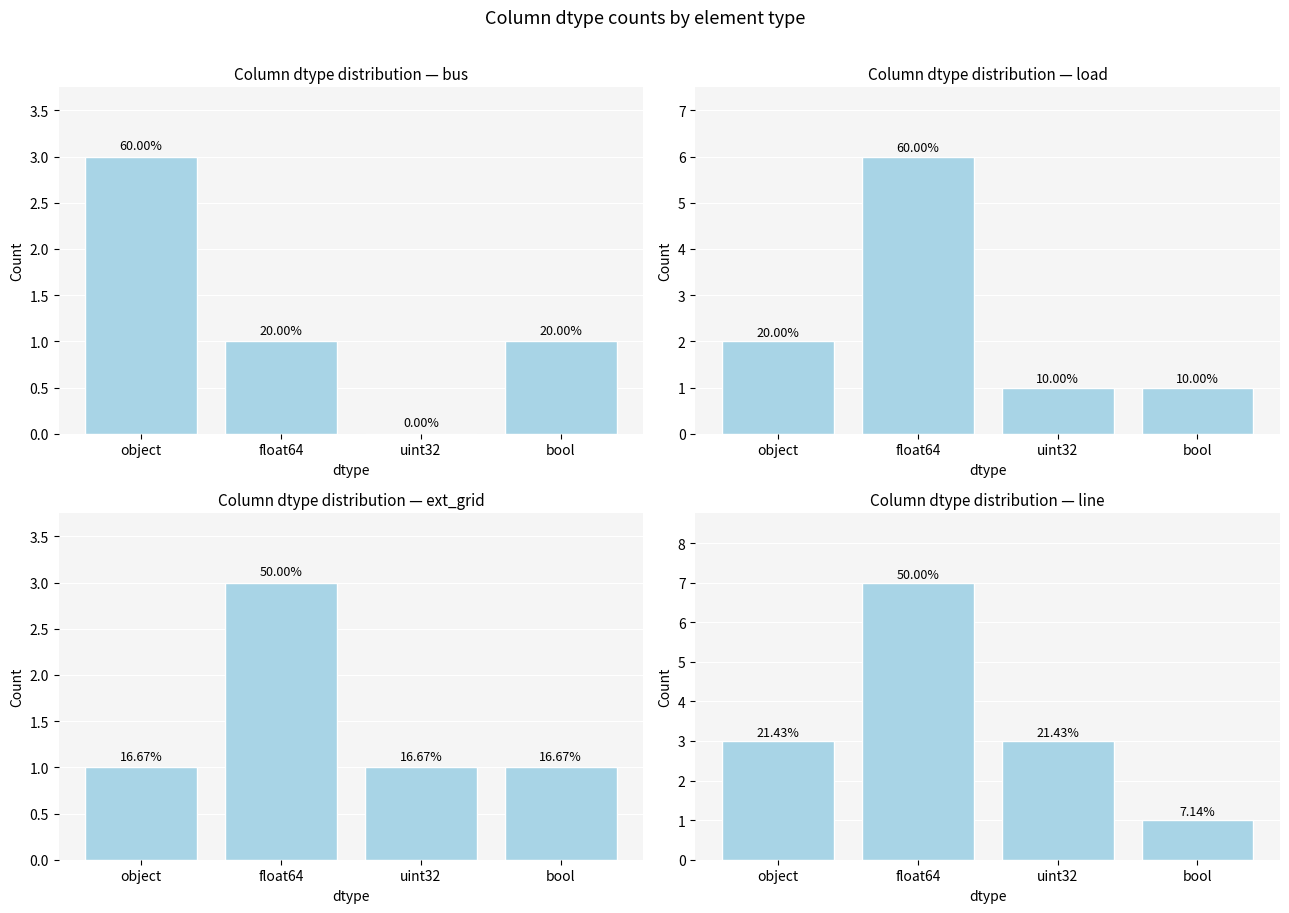

Between uint32 and bool, which series saw the biggest shift?

line